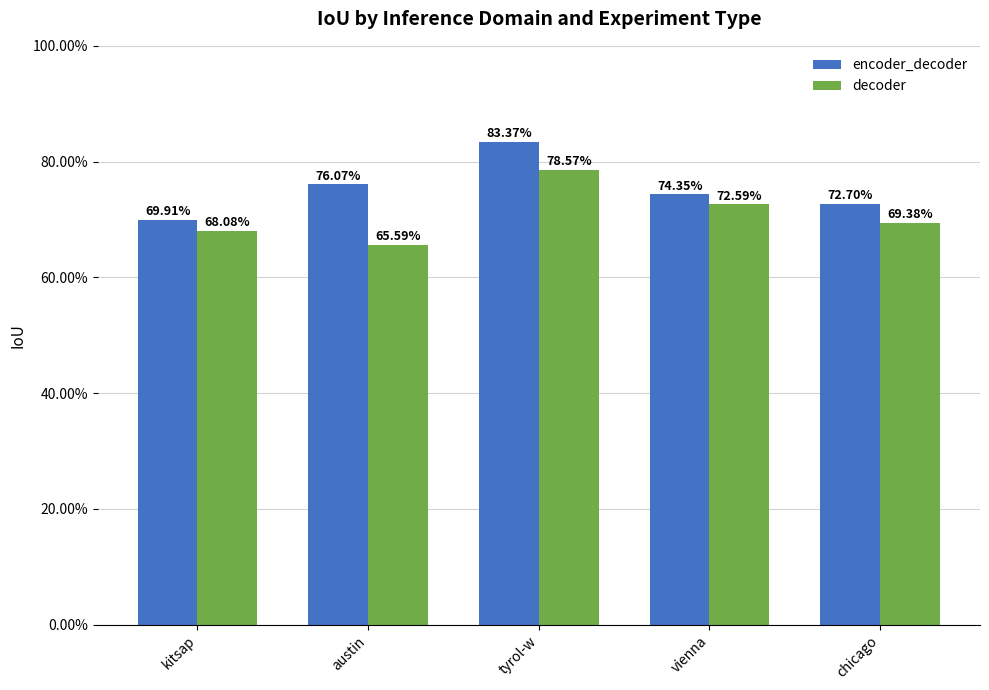

What are all the series names shown in the legend?

encoder_decoder, decoder